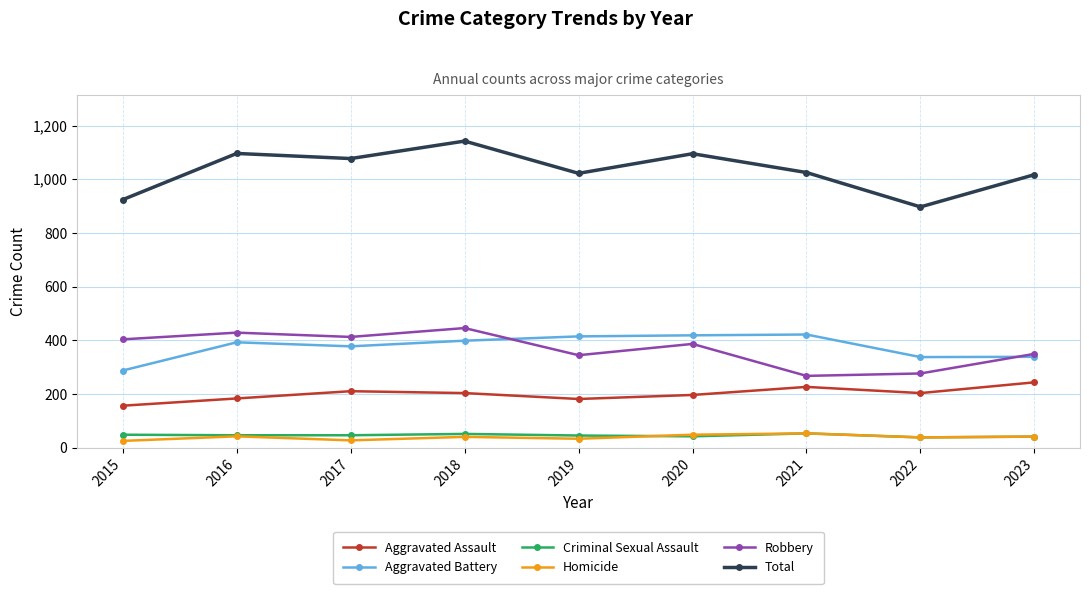

Does the chart display data point markers on the line(s)?

Yes